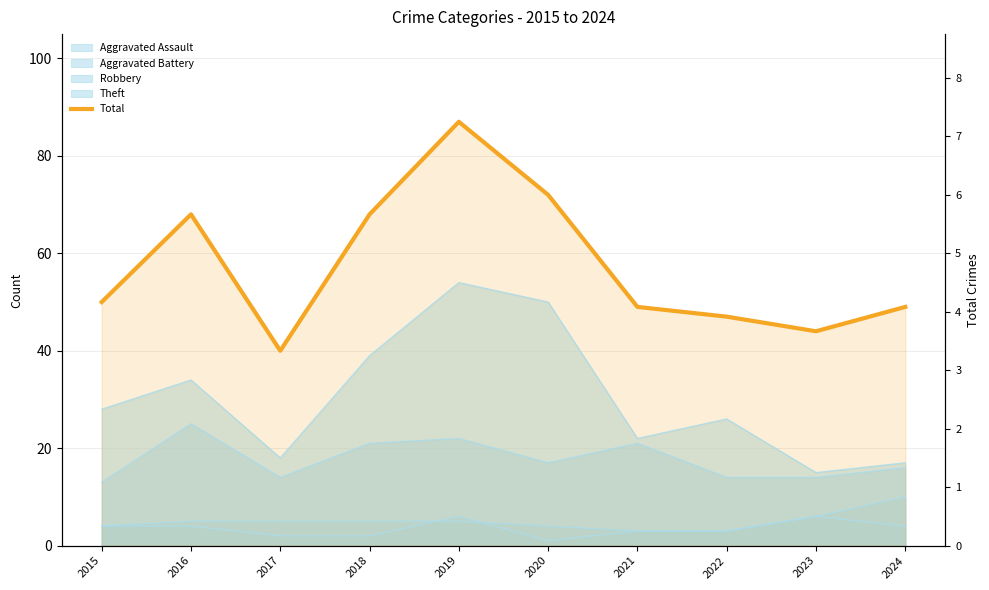

True or false: the data shows 80 at 2024.

False